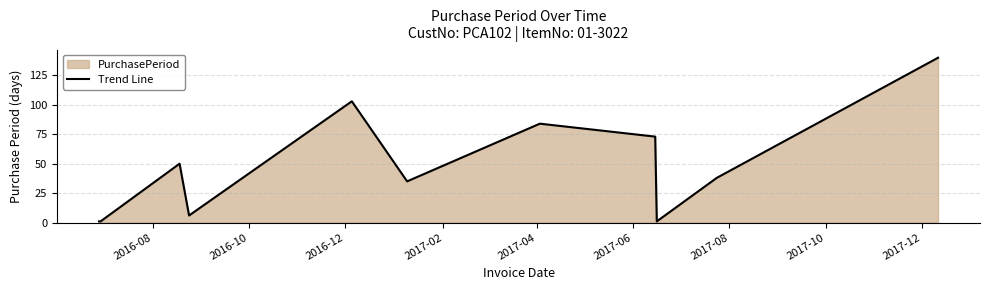

How many lines are shown in the chart?

1